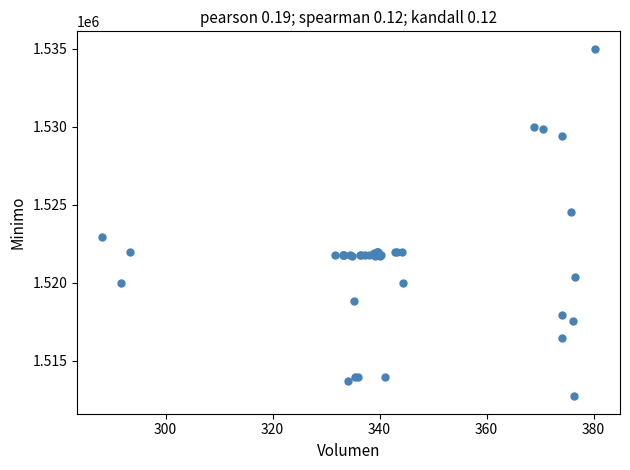

What Y value in the scatter plot is closest to 1523862?

1524513